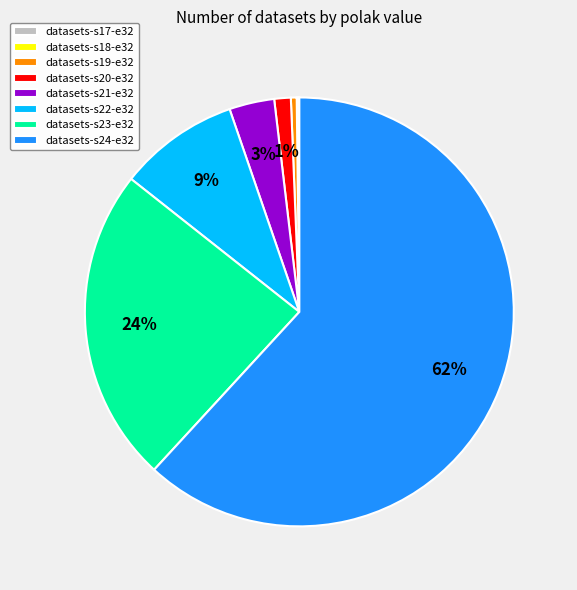

Is it true that datasets-s19-e32 is 0% of the pie?

True